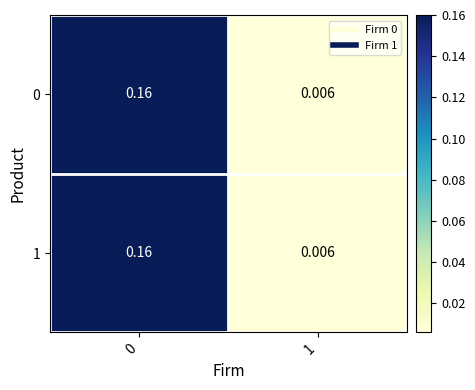

Is the value of 0 at 1 greater than the value of 1 at 0?

No